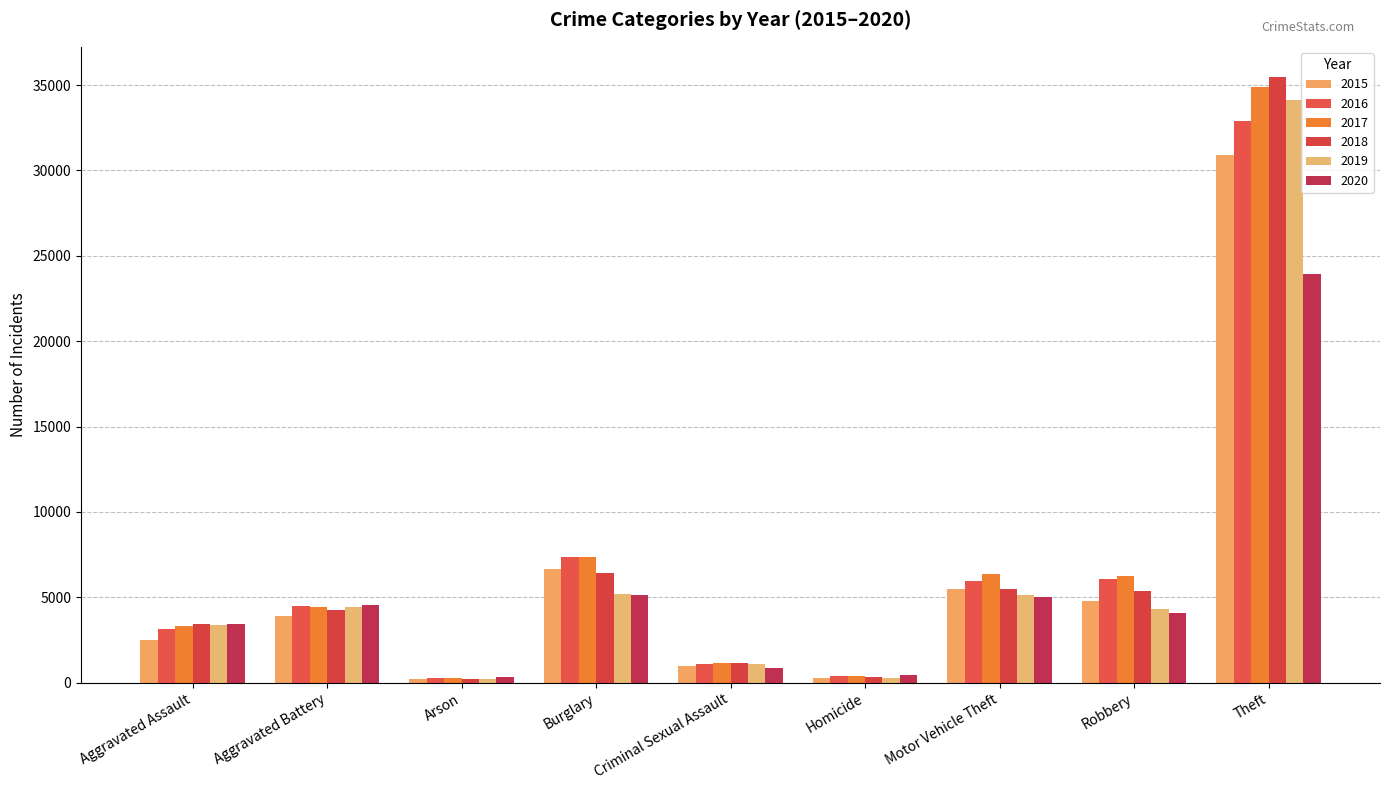

Reading left to right, transcribe all the data shown in this chart.

2015: 2497	3886	234	6653	1004	270	5466	4803	30918
2016: 3168	4502	298	7340	1078	387	5981	6091	32909
2017: 3307	4456	267	7362	1131	401	6356	6223	34857
2018: 3452	4264	201	6416	1136	316	5469	5364	35464
2019: 3390	4417	201	5219	1089	284	5132	4310	34137
2020: 3447	4551	316	5152	880	445	5026	4083	23912